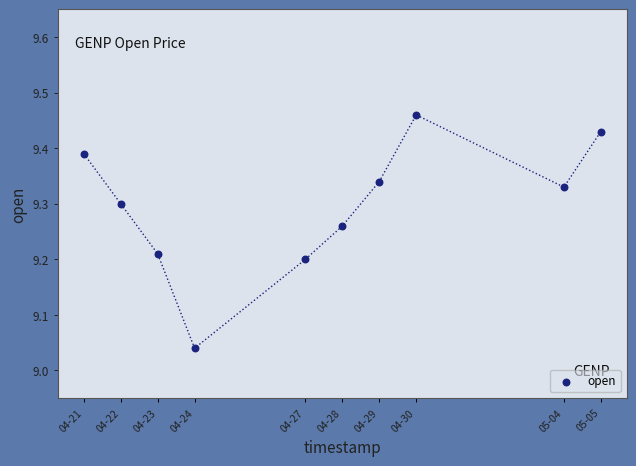

What is the range of Y values (max minus min)?

0.4